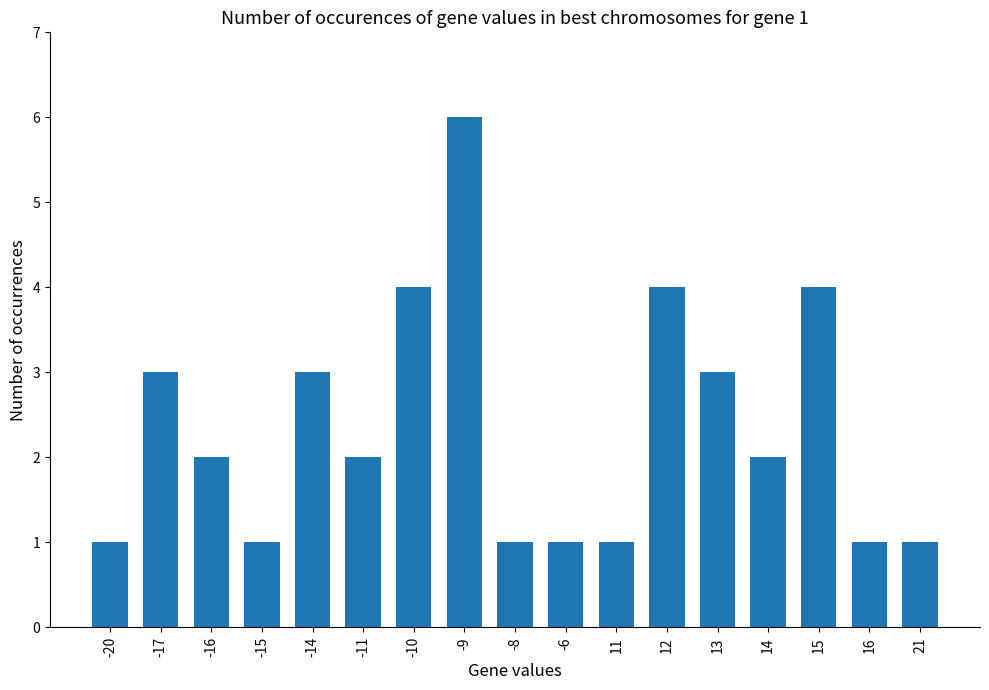

What is the sum of all values?

40